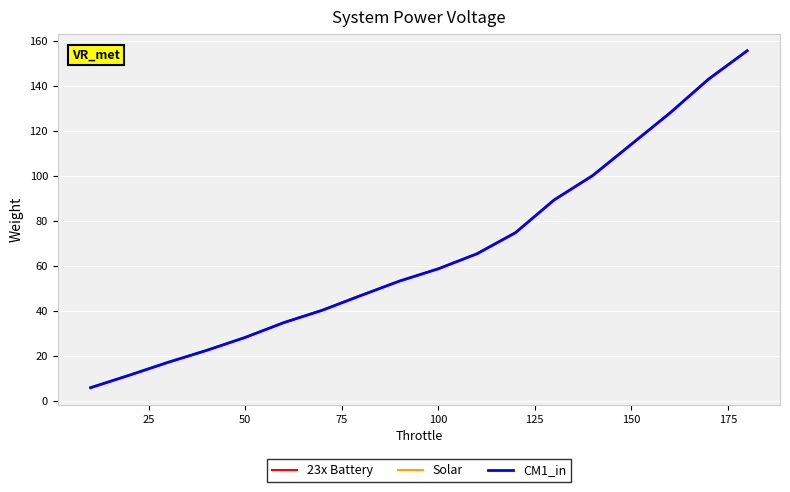

What is the maximum value shown in the chart?

155.6